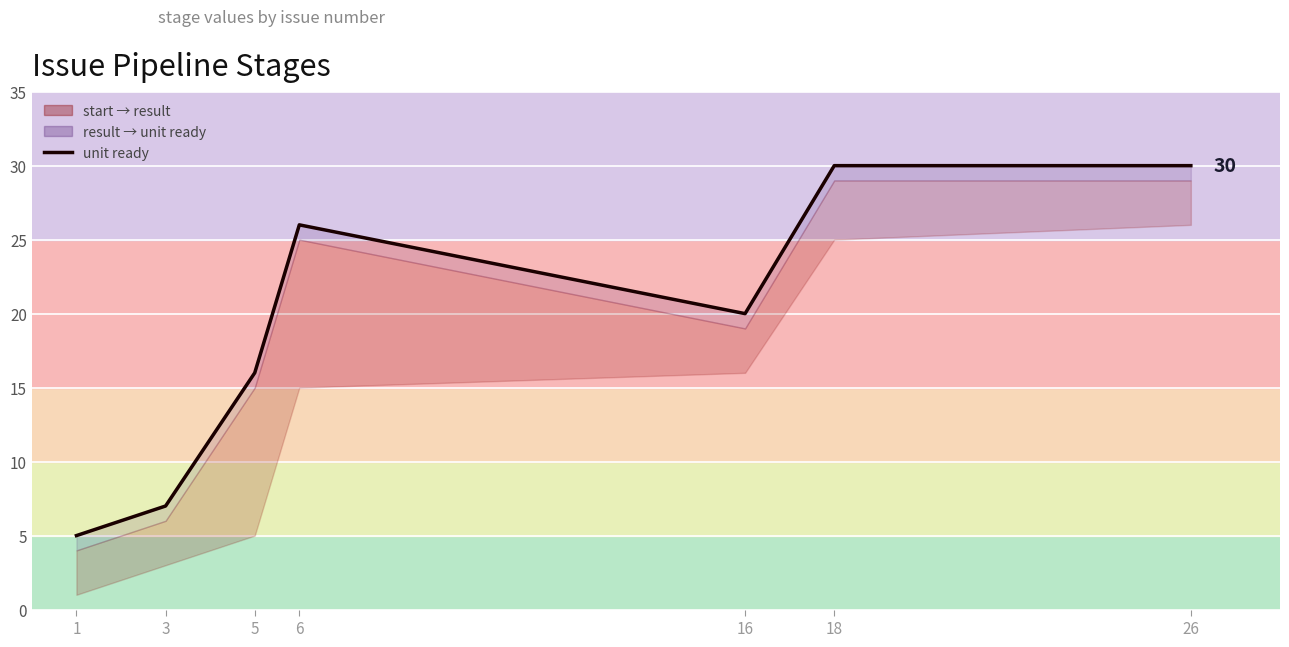

True or false: the data shows 30 at 18.

True